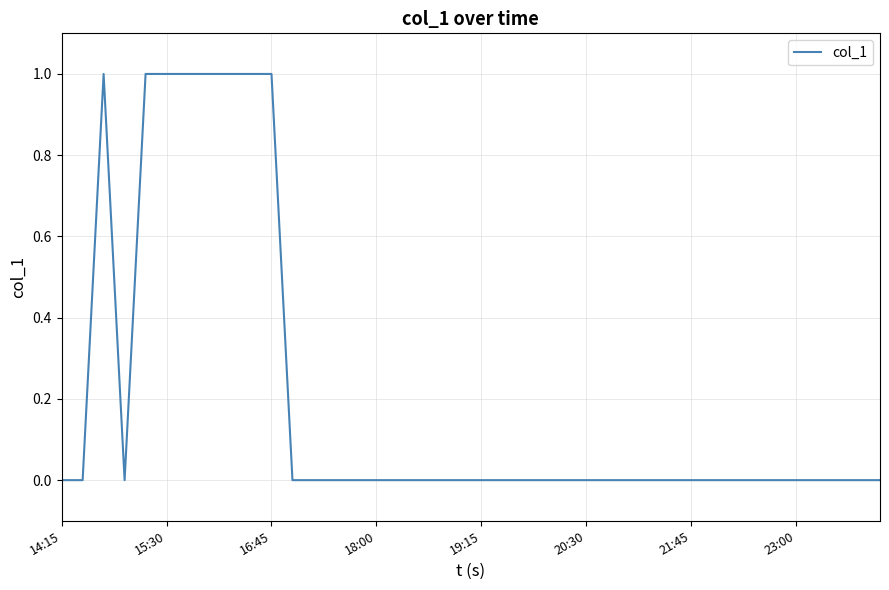

Is this an area chart (filled region under the line)?

No